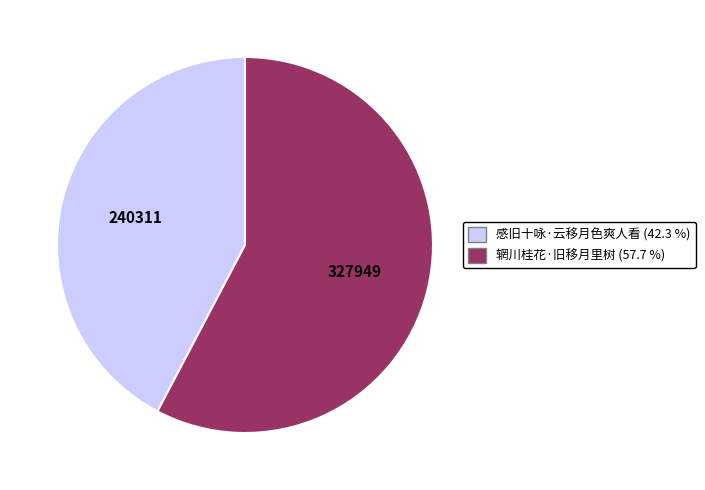

Approximately how many times larger is the value at 辋川桂花·旧移月里树 compared to 感旧十咏·云移月色爽人看?

1.4